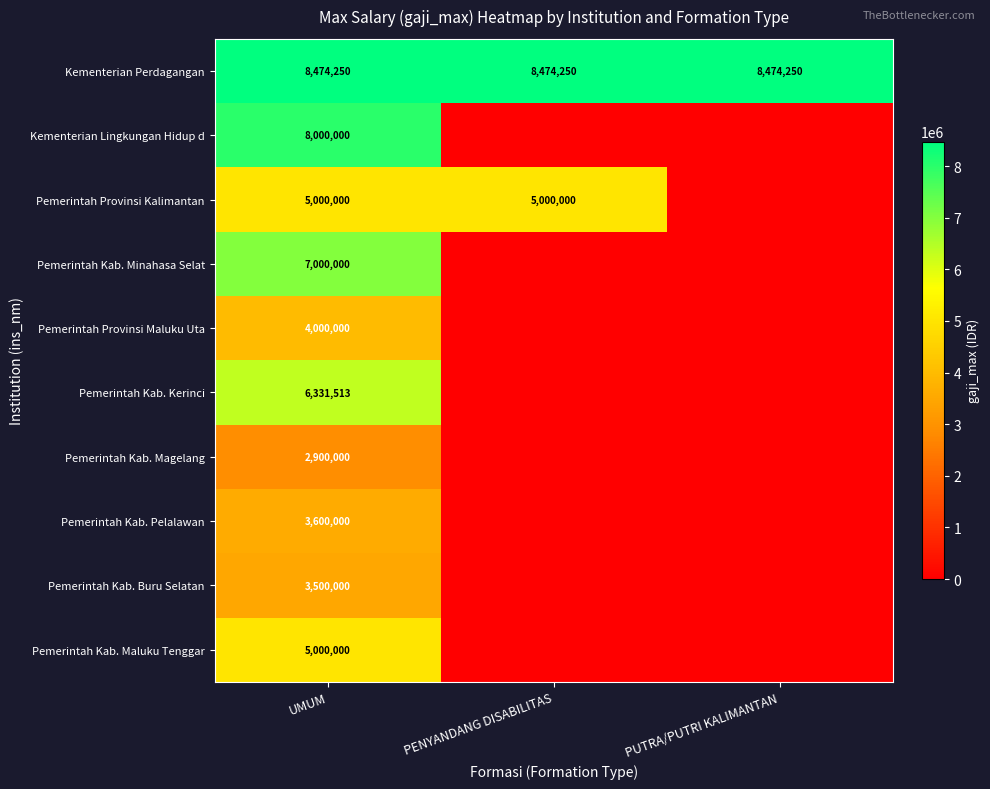

What is the difference between the highest and lowest values at UMUM?

5574250